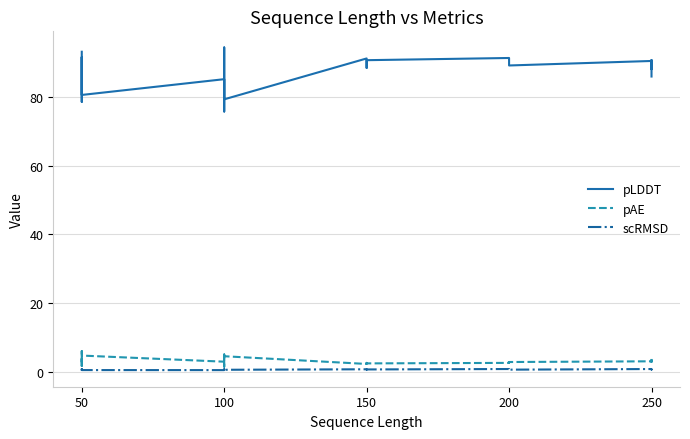

How many series are shown in this chart?

3